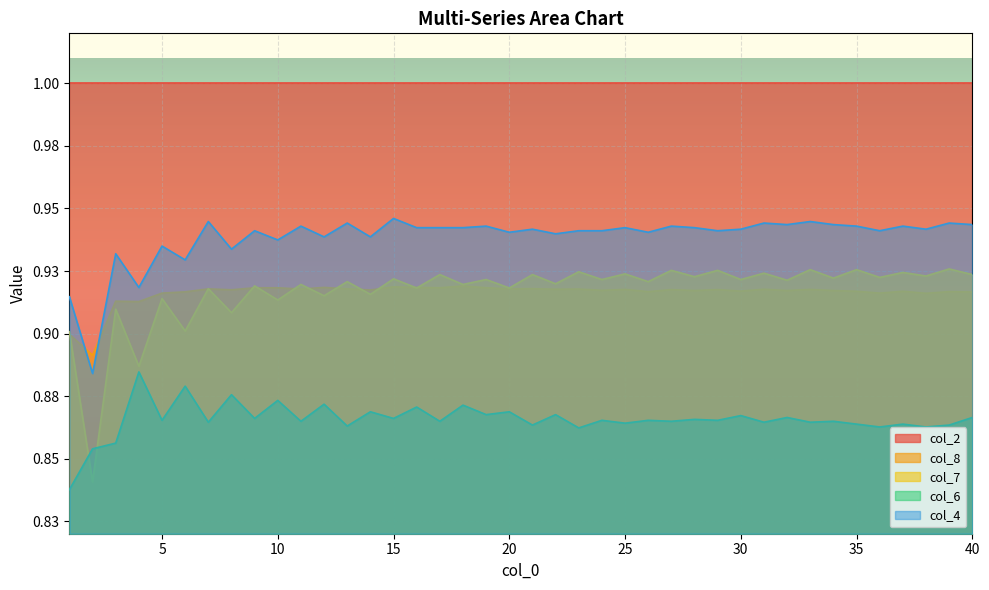

What is the average value of the col_6 series?

0.9